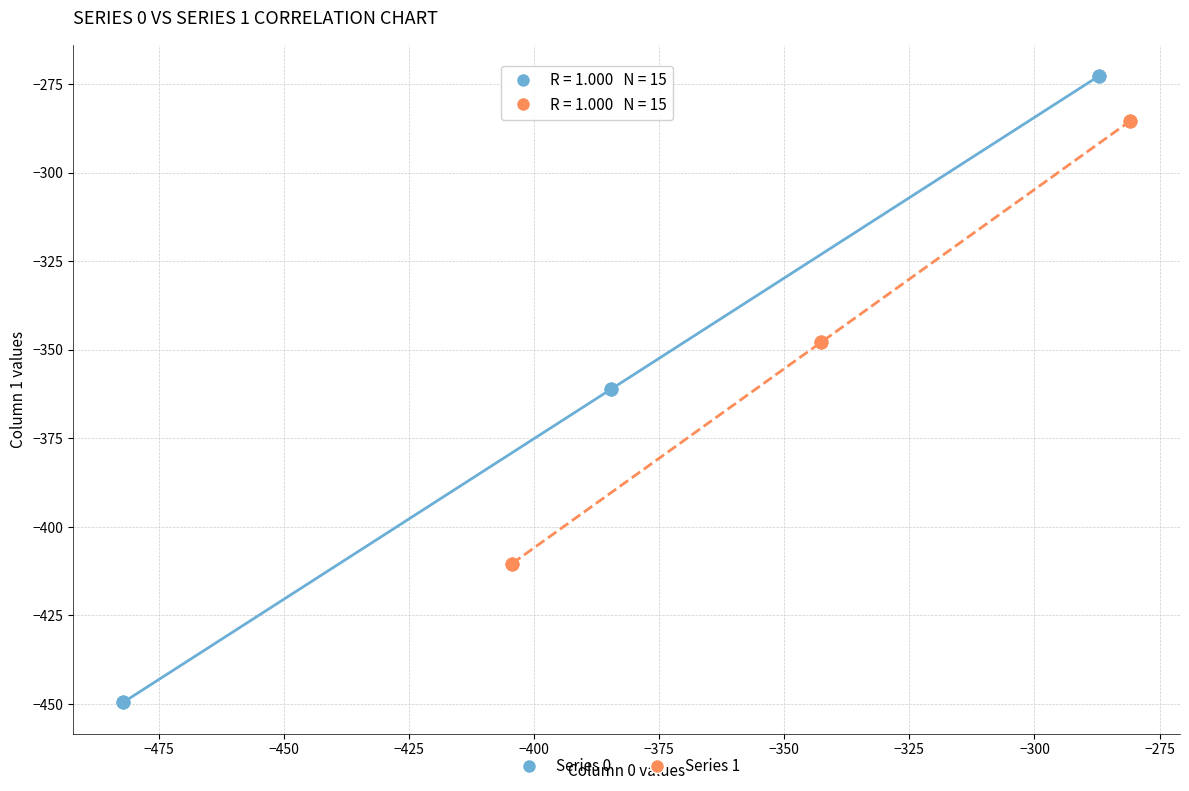

Which series contains the highest Y value?

Series 0